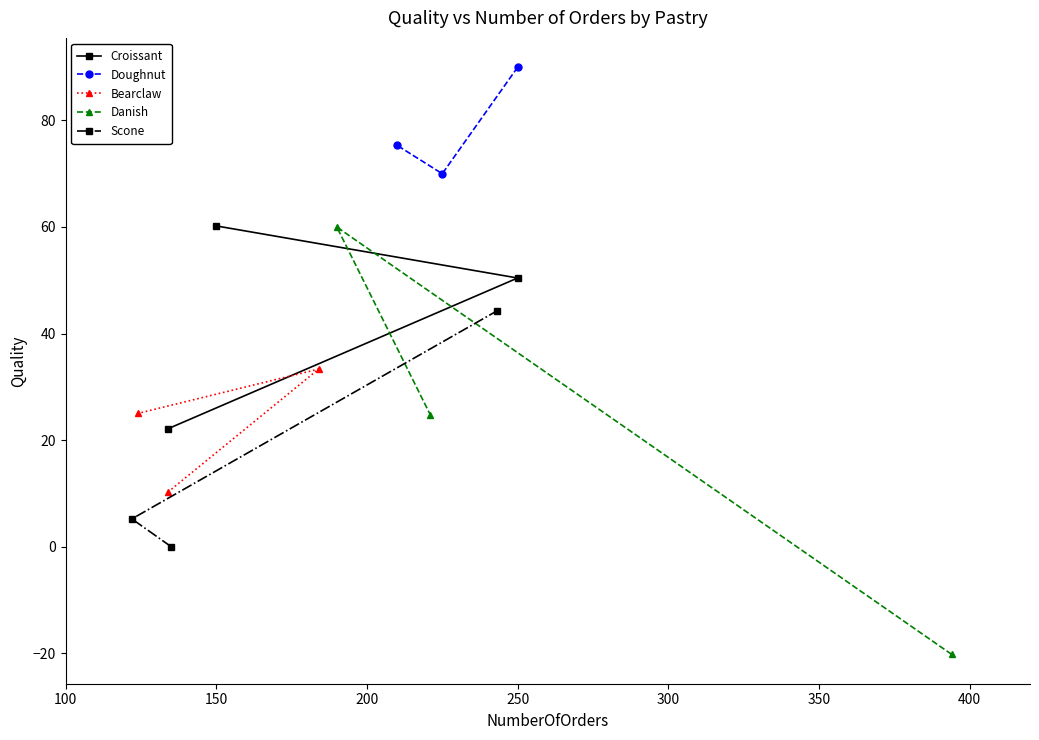

How many lines are shown in the chart?

5